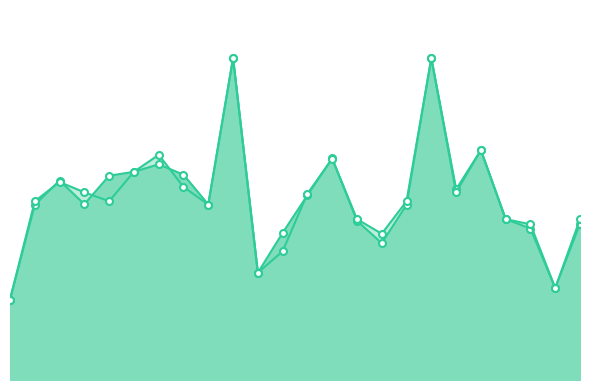

Does the chart have visible grid lines?

No